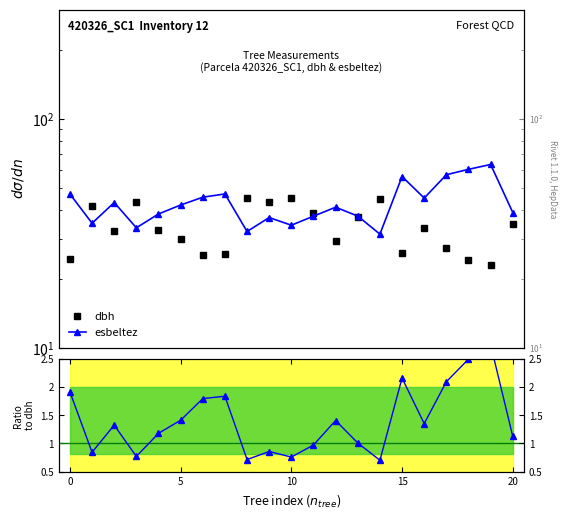

Which series changed the most between 0 and 17?

esbeltez